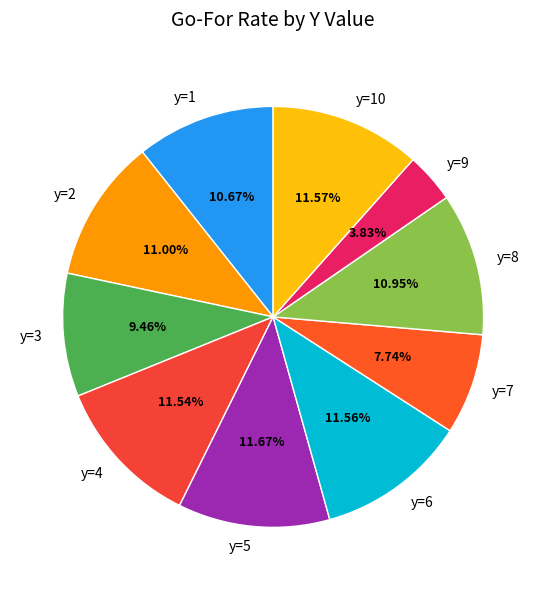

True or false: y=4 accounts for 5% of the total.

False